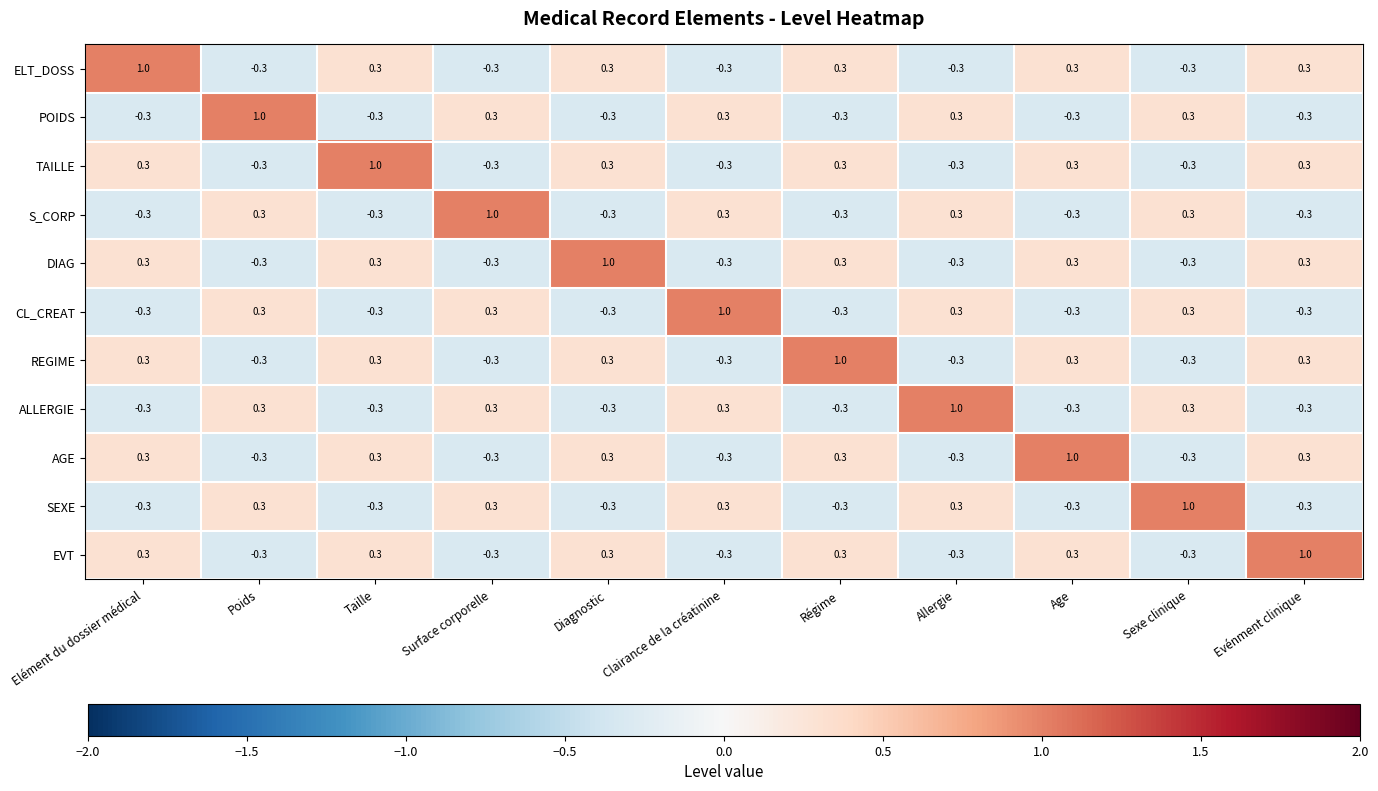

At how many categories does at least one series exceed 0?

11